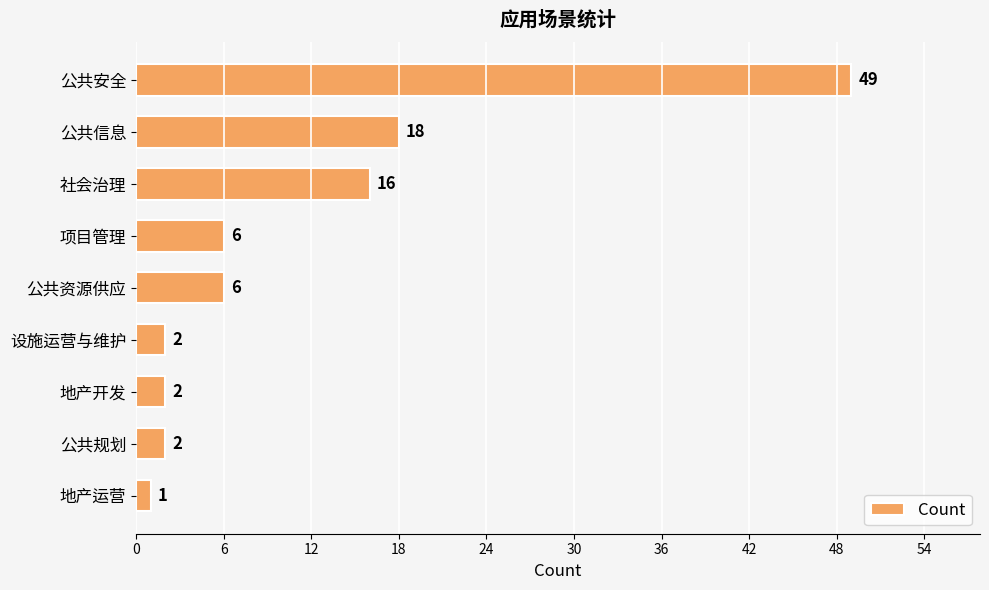

What position from the bottom is 地产开发?

3